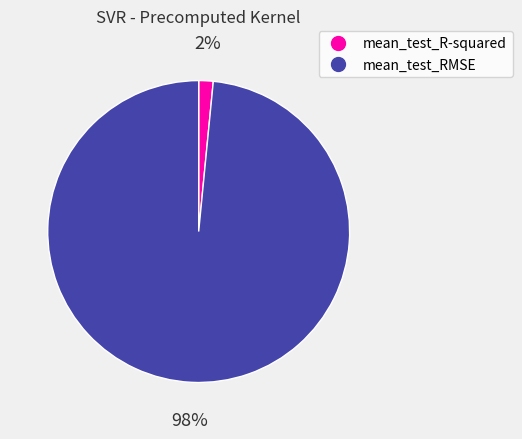

Rank the categories by value from highest to lowest.

mean_test_RMSE, mean_test_R-squared